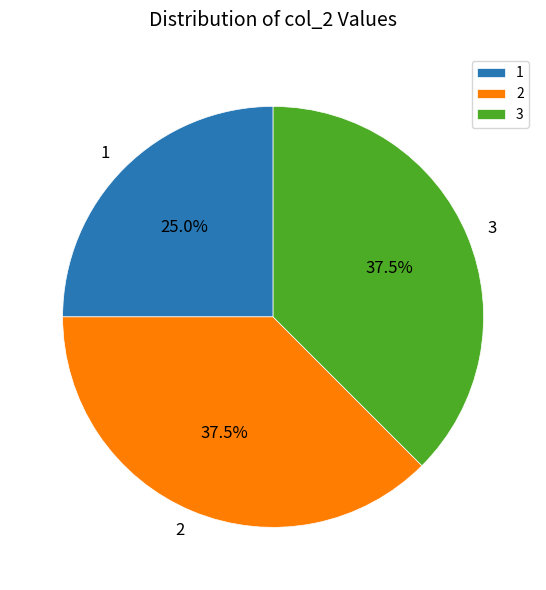

What is the ratio of the value at 2 to the value at 3?

1.0